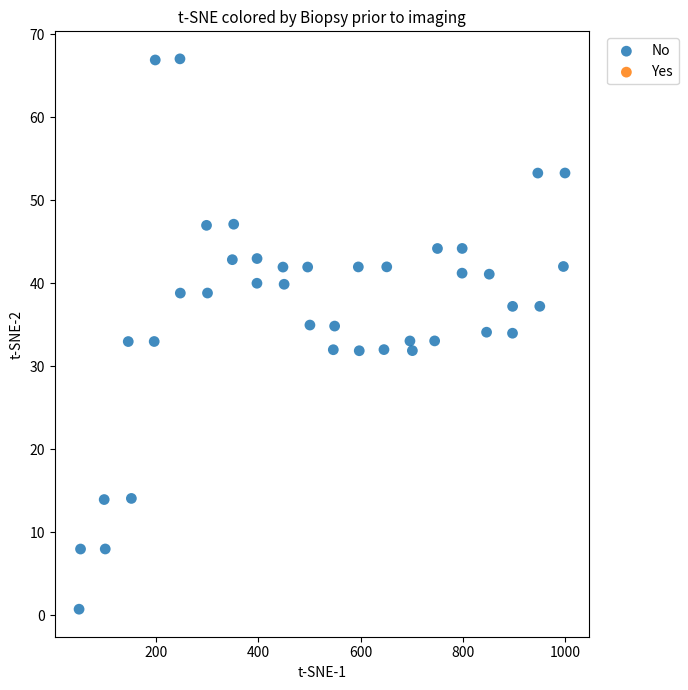

What is the range of X values (max minus min)?

950.0